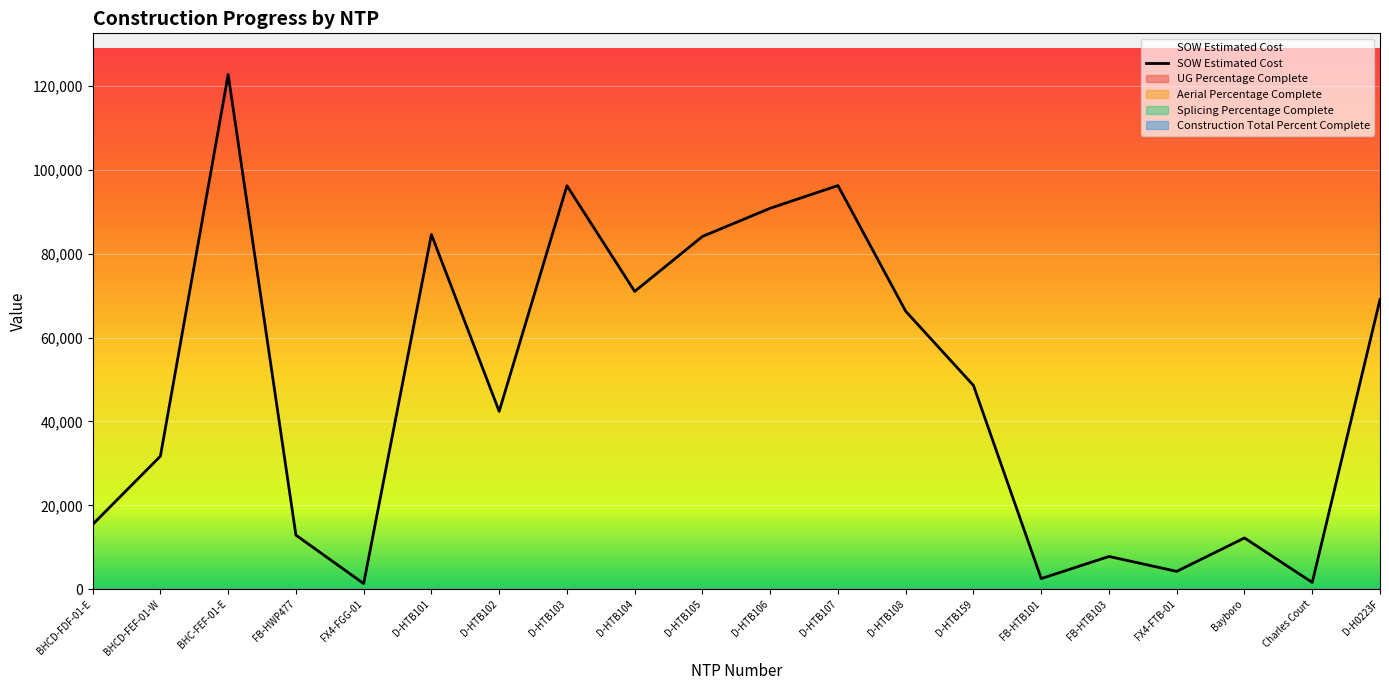

What is the ratio of the value at Bayboro to the value at FB-HWP477?

0.9